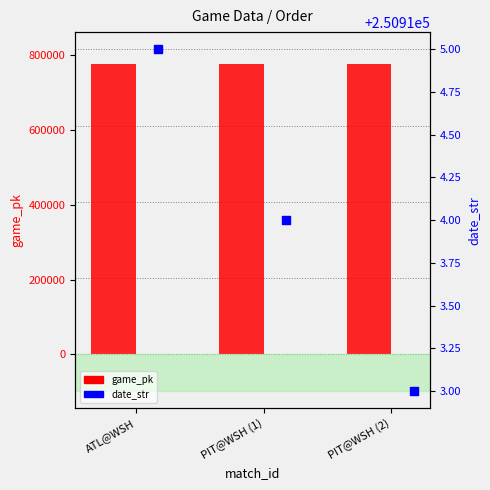

At how many categories does at least one series exceed 619319?

3